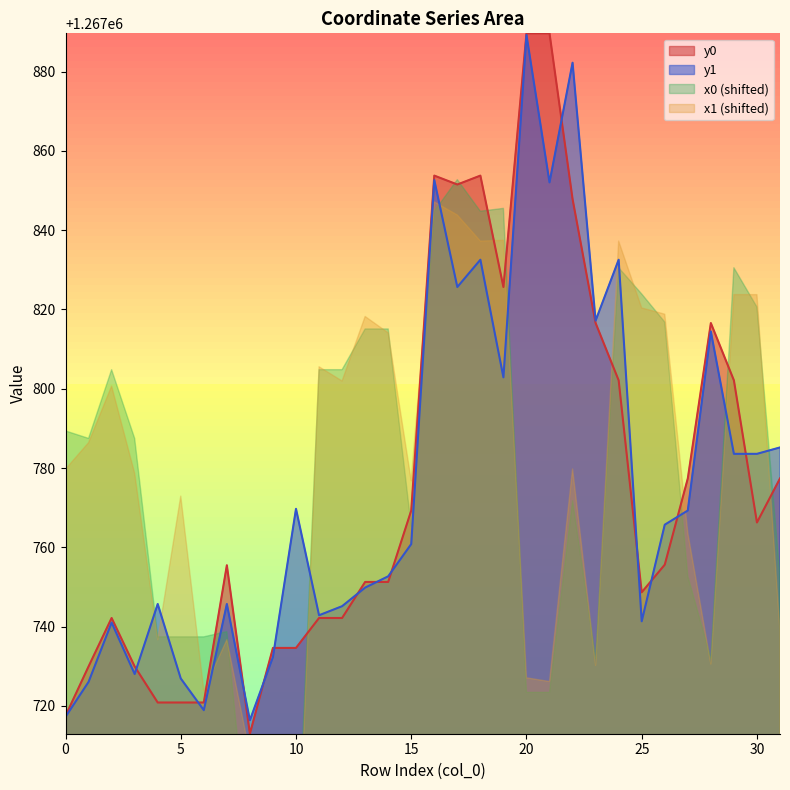

Reading right to left, transcribe all the data shown in this chart.

y0: 1267777.4	1267766.3	1267802.1	1267816.6	1267777.4	1267755.6	1267748.6	1267802.1	1267816.6	1267847.9	1267889.7	1267889.7	1267825.7	1267853.8	1267851.5	1267853.8	1267769.3	1267751.3	1267751.3	1267742.2	1267742.2	1267734.6	1267734.6	1267713.0	1267755.5	1267720.8	1267720.8	1267720.8	1267729.9	1267742.2	1267729.9	1267717.5
y1: 1267785.2	1267783.6	1267783.6	1267814.4	1267769.3	1267765.7	1267741.3	1267832.6	1267817.2	1267882.3	1267852.1	1267889.3	1267802.9	1267832.6	1267825.7	1267852.6	1267760.8	1267752.7	1267749.8	1267745.1	1267742.8	1267769.7	1267732.3	1267716.4	1267745.7	1267718.9	1267726.9	1267745.7	1267728.0	1267741.0	1267726.0	1267717.2